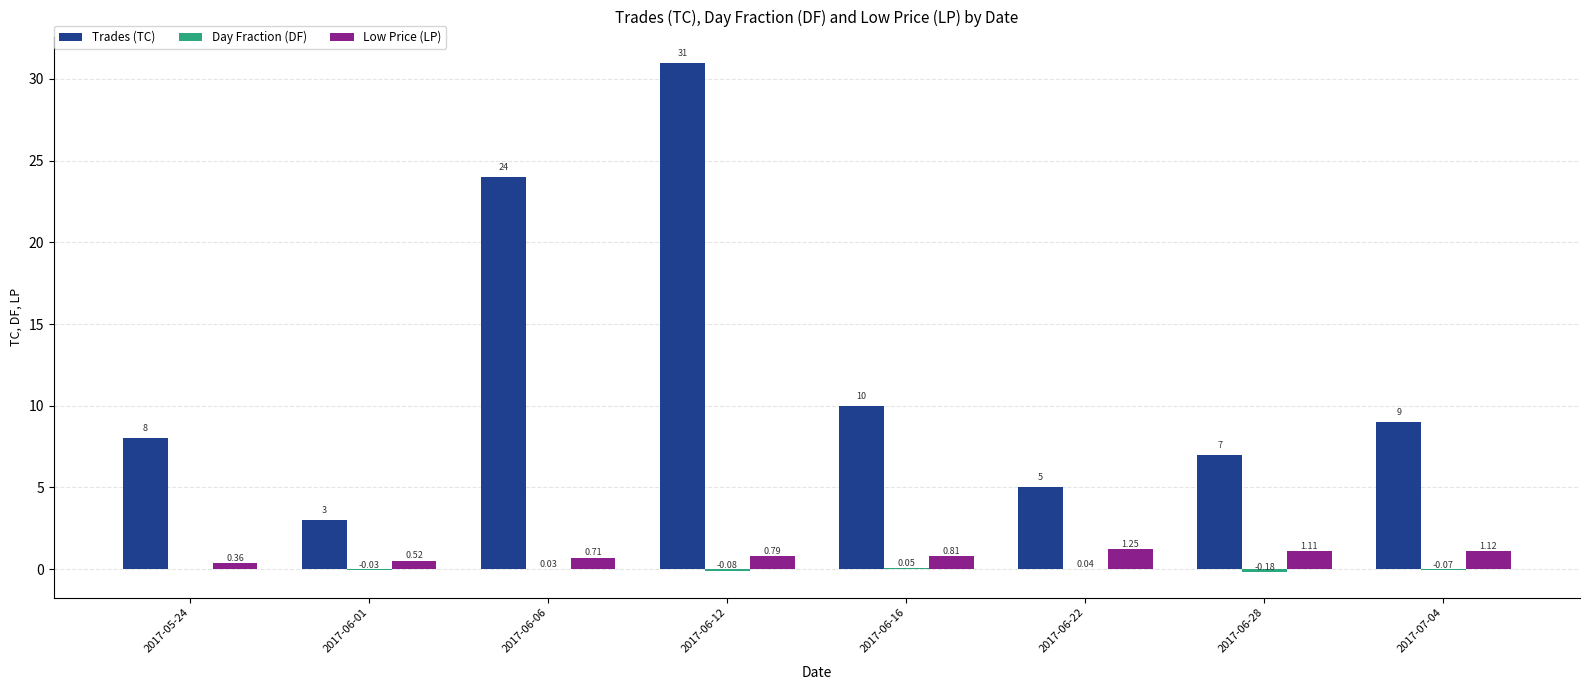

Between 2017-06-01 and 2017-06-16, which series saw the biggest shift?

Trades (TC)